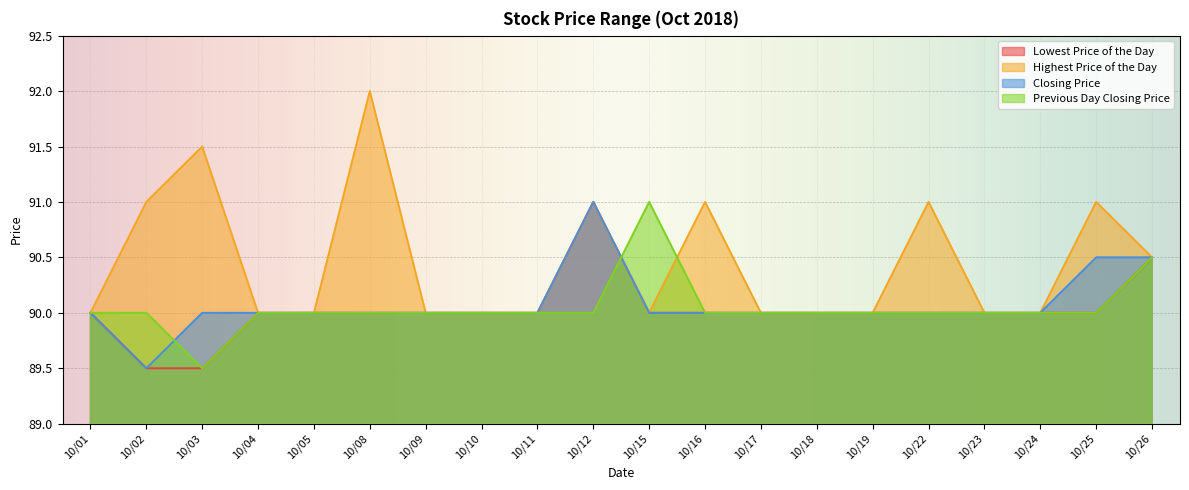

What is the highest value of the Highest Price of the Day series?

92.0